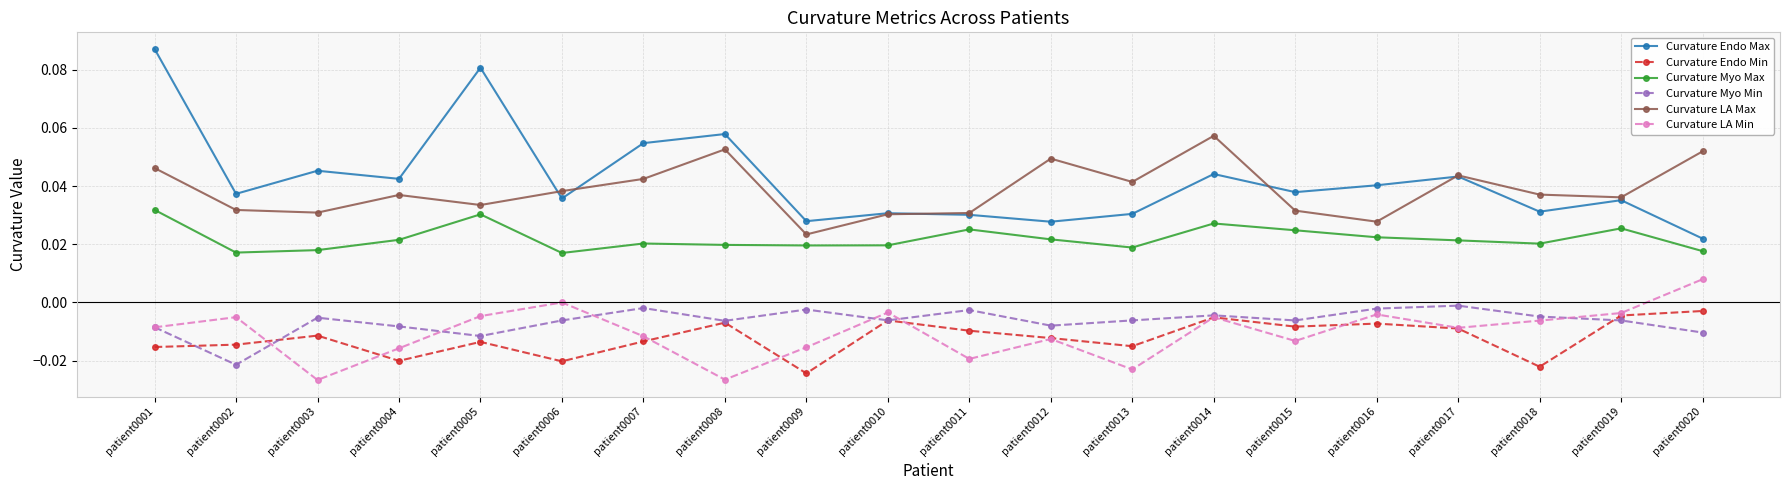

True or false: Curvature Myo Min has a value of -0.0 at patient0010.

True